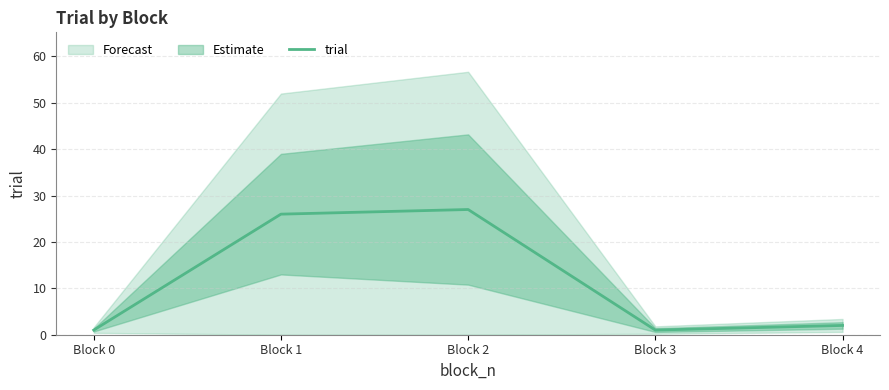

Where does the data first go above 2?

Block 1